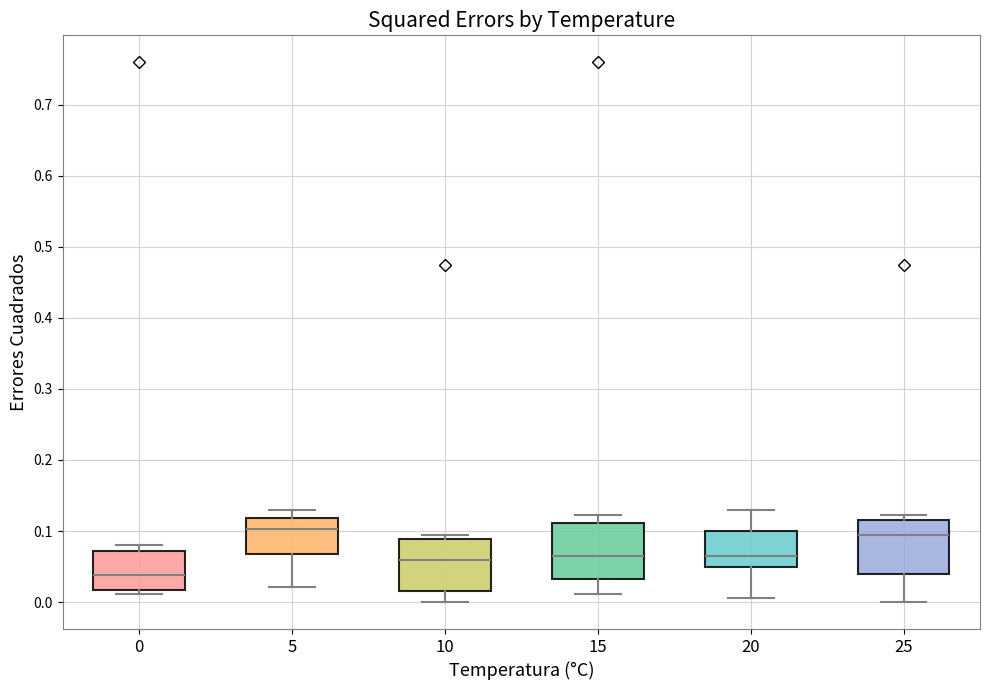

Reading left to right, transcribe this box plot: for each box, give where its median line is, the range the box spans, and where its two whiskers end, as read against the y-axis. The values are not printed on the chart, so give them approximately, as read against the axis.

0: median 0.04, box 0.02 to 0.07, whiskers 0.01 to 0.08
5: median 0.10, box 0.07 to 0.12, whiskers 0.02 to 0.13
10: median 0.06, box 0.02 to 0.09, whiskers 0.00 to 0.09 (just above the box's upper edge)
15: median 0.07, box 0.03 to 0.11, whiskers 0.01 to 0.12
20: median 0.06, box 0.05 to 0.10, whiskers 0.01 to 0.13
25: median 0.09, box 0.04 to 0.12, whiskers 0.00 to 0.12 (just above the box's upper edge)